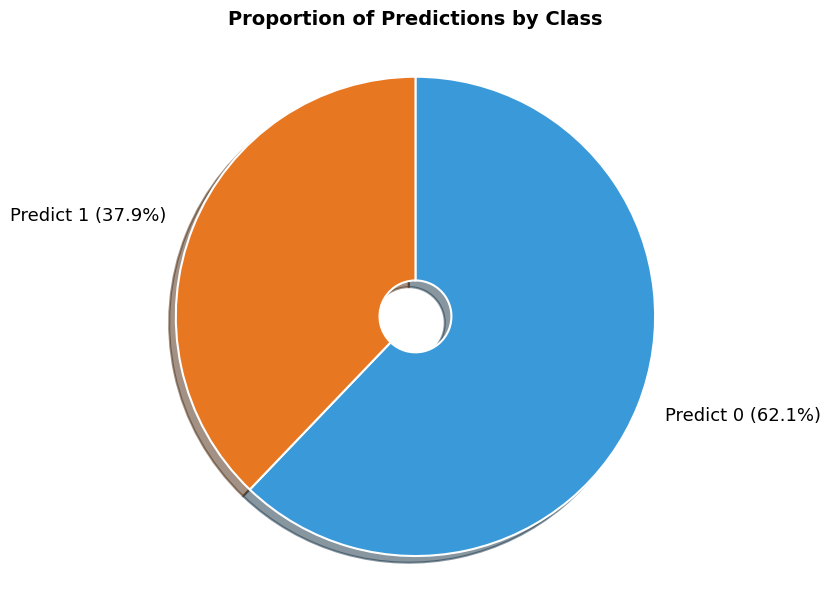

Is there any slice that represents more than half of the pie?

Yes